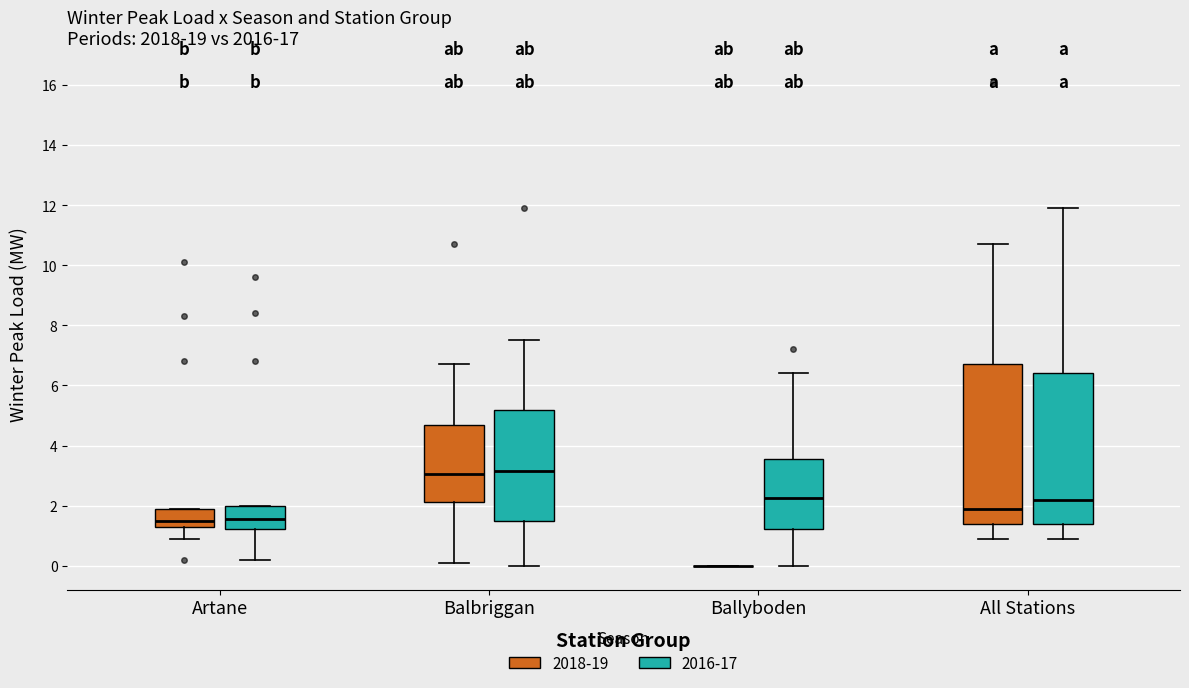

Reading left to right, read every box against the y-axis: the position of its median line, the range the box covers, and the ends of its whiskers. The values are not printed on the chart, so give them approximately, as read against the axis.

Artane (2018-19): median 1.6, box 1.4 to 1.8, whiskers 1.0 to 2.0
Artane (2016-17): median 1.6, box 1.2 to 2.0, whiskers 0.2 to 2.0
Balbriggan (2018-19): median 3.0, box 2.2 to 4.6, whiskers 0.2 to 6.8
Balbriggan (2016-17): median 3.2, box 1.4 to 5.2, whiskers 0.0 to 7.6
Ballyboden (2018-19): box collapsed to a line at 0.0, whiskers 0.0 to 0.0
Ballyboden (2016-17): median 2.2, box 1.2 to 3.6, whiskers 0.0 to 6.4
All Stations (2018-19): median 2.0, box 1.4 to 6.8, whiskers 1.0 to 10.8
All Stations (2016-17): median 2.2, box 1.4 to 6.4, whiskers 1.0 to 12.0